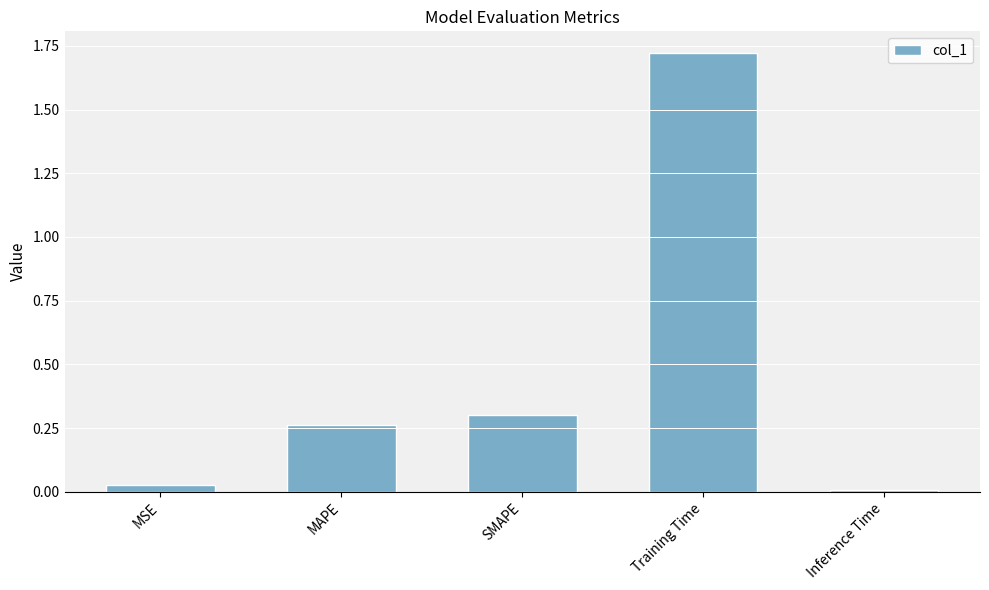

List the labels in order of value, smallest first.

Inference Time, MSE, MAPE, SMAPE, Training Time